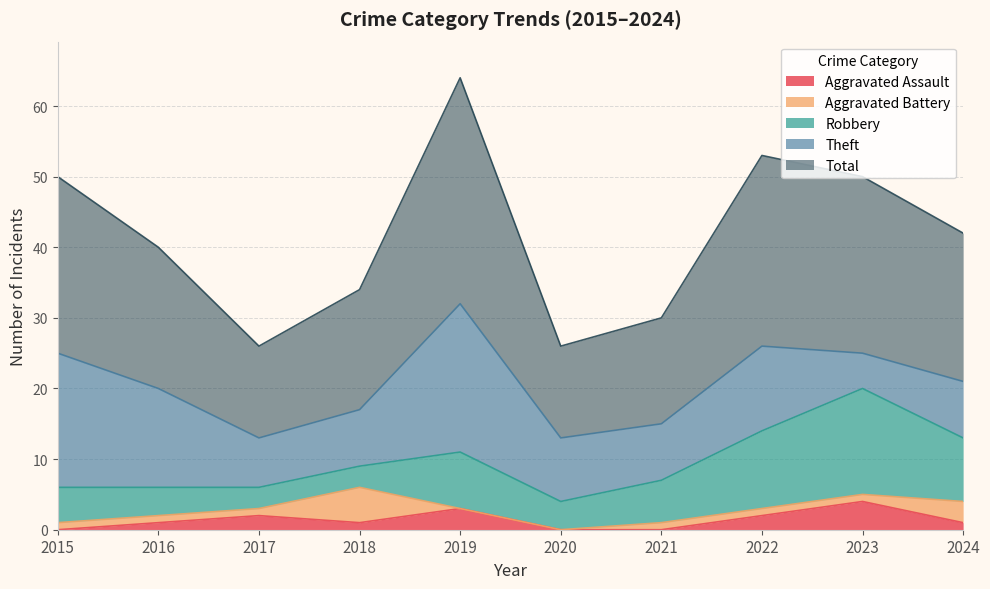

Is the value of Total at 2017 greater than the value of Robbery at 2023?

No